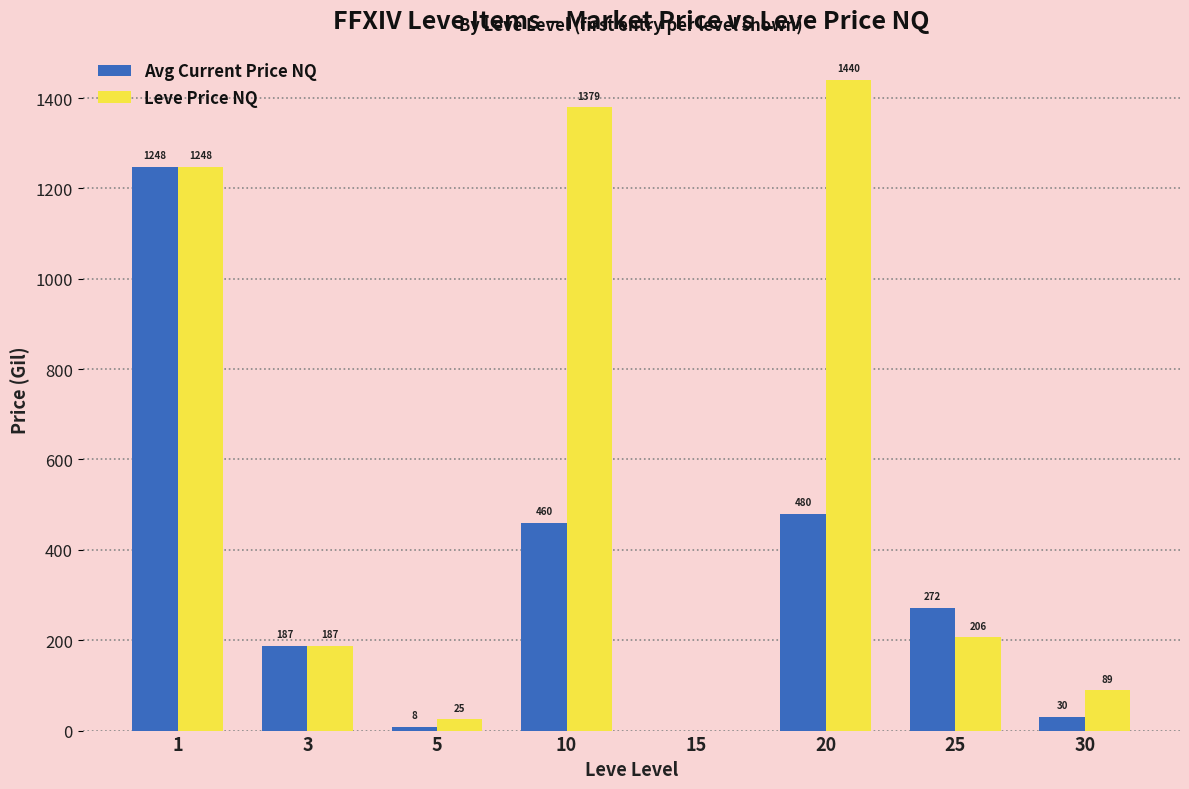

Is the value of Leve Price NQ at 20 greater than the value of Avg Current Price NQ at 3?

Yes